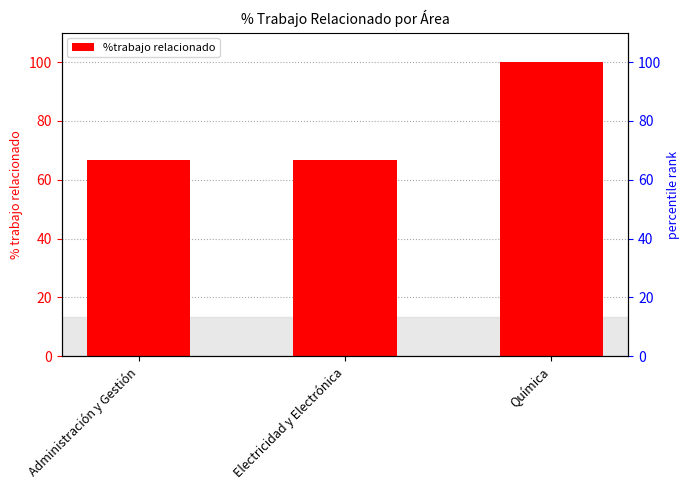

The chart shows a value of 35.0 at Química. True or false?

False